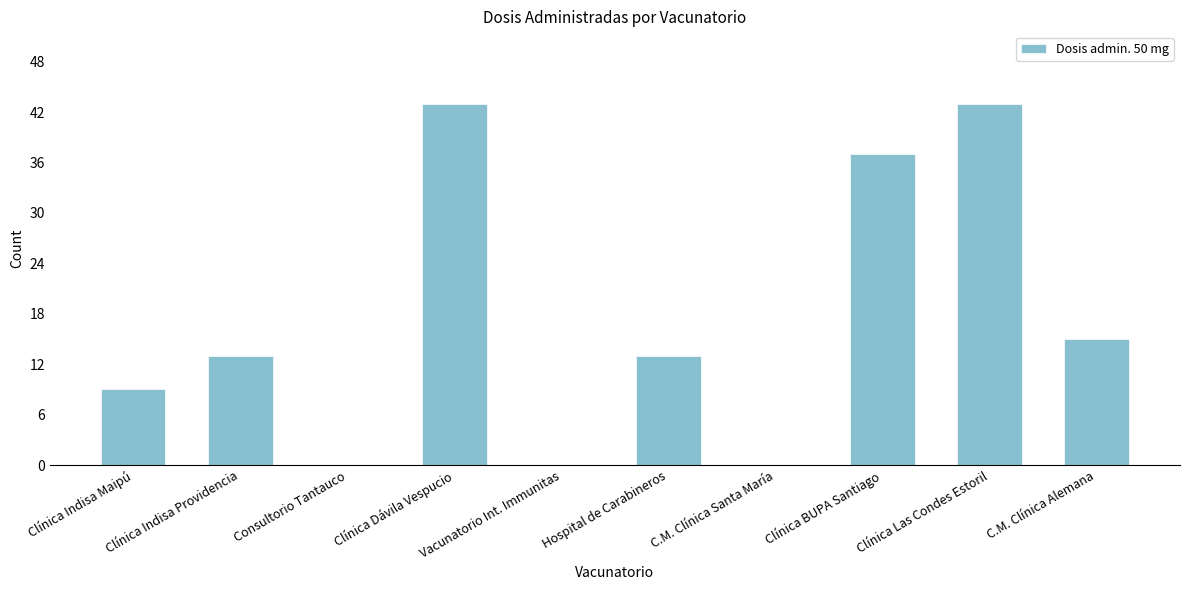

What is the change in value from Clínica Indisa Maipú to C.M. Clínica Alemana?

+6